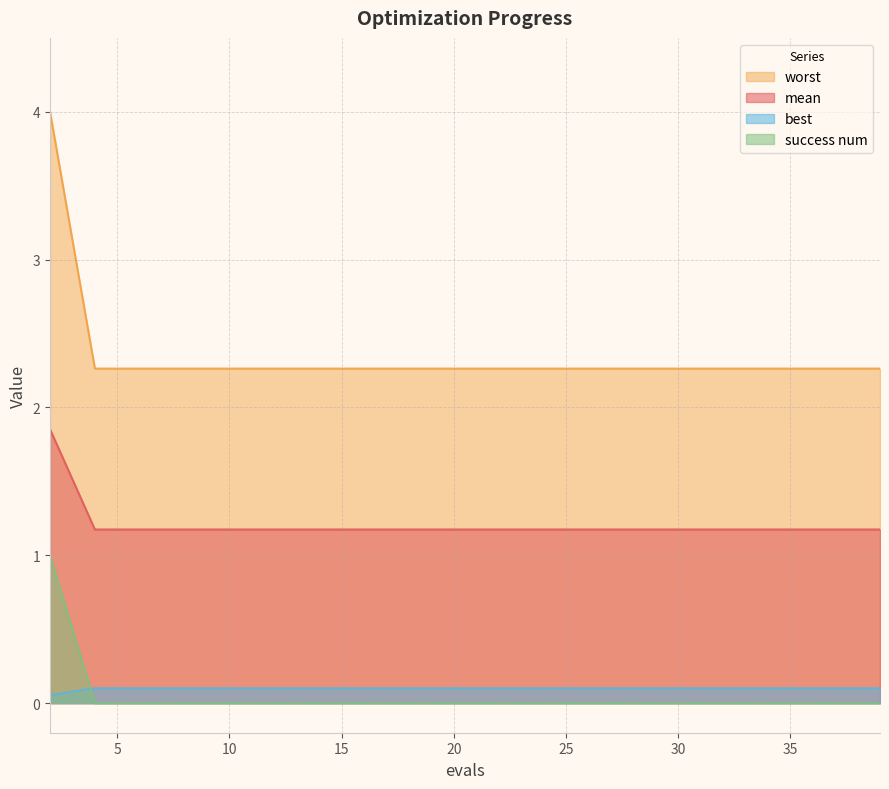

The value of best at 14 is 0.1. True or false?

True